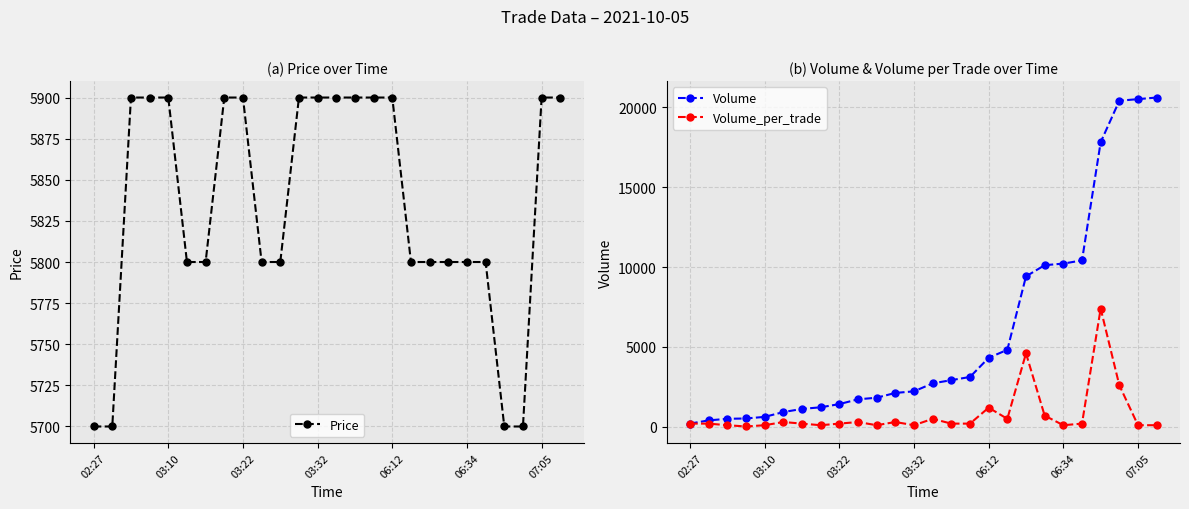

Reading left to right, what are all the values shown in this chart?

Price: 5700	5700	5900	5900	5900	5800	5800	5900	5900	5800	5800	5900	5900	5900	5900	5900	5900	5800	5800	5800	5800	5800	5700	5700	5900	5900
Volume: 202	402	502	522	622	922	1122	1222	1422	1722	1822	2122	2222	2722	2922	3122	4322	4822	9422	10122	10222	10422	17822	20422	20522	20622
Volume_per_trade: 200	200	100	20	100	300	200	100	200	300	100	300	100	500	200	200	1200	500	4600	700	100	200	7400	2600	100	100